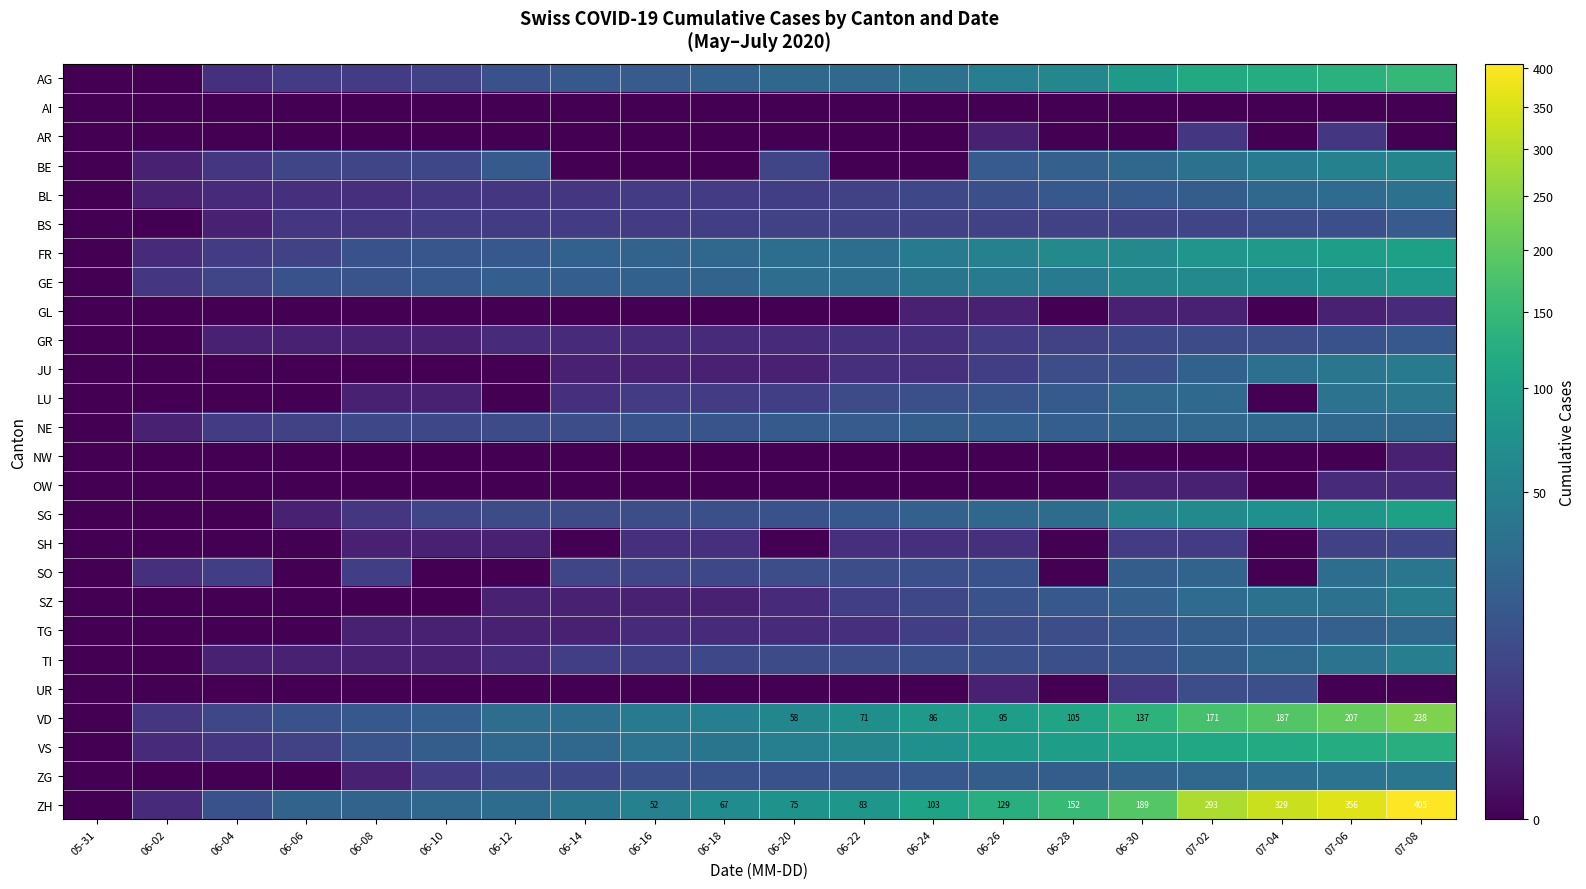

Is the value of AG at 06-12 greater than the value of ZH at 06-10?

No